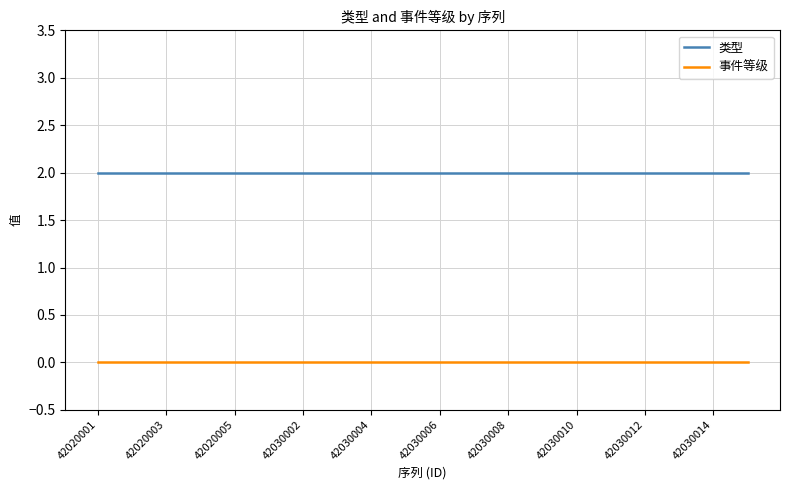

True or false: 类型 and 事件等级 intersect in this chart.

False